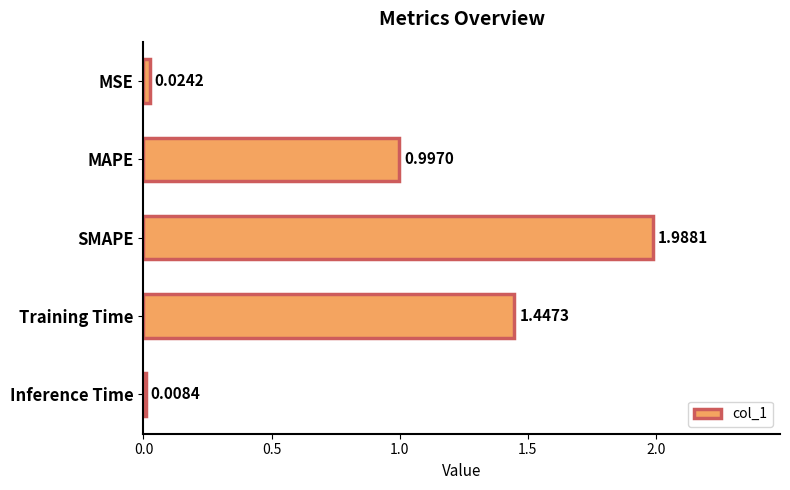

At which category does the chart reach its minimum across all series?

Inference Time